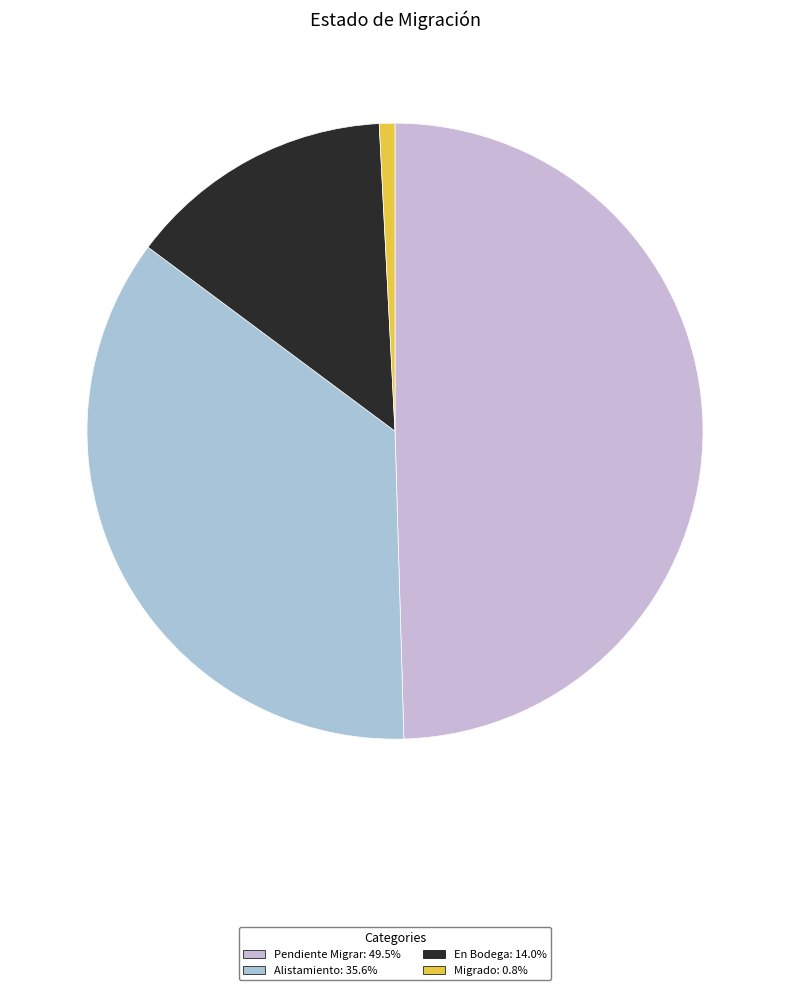

Which category has the smallest portion of the pie?

Migrado